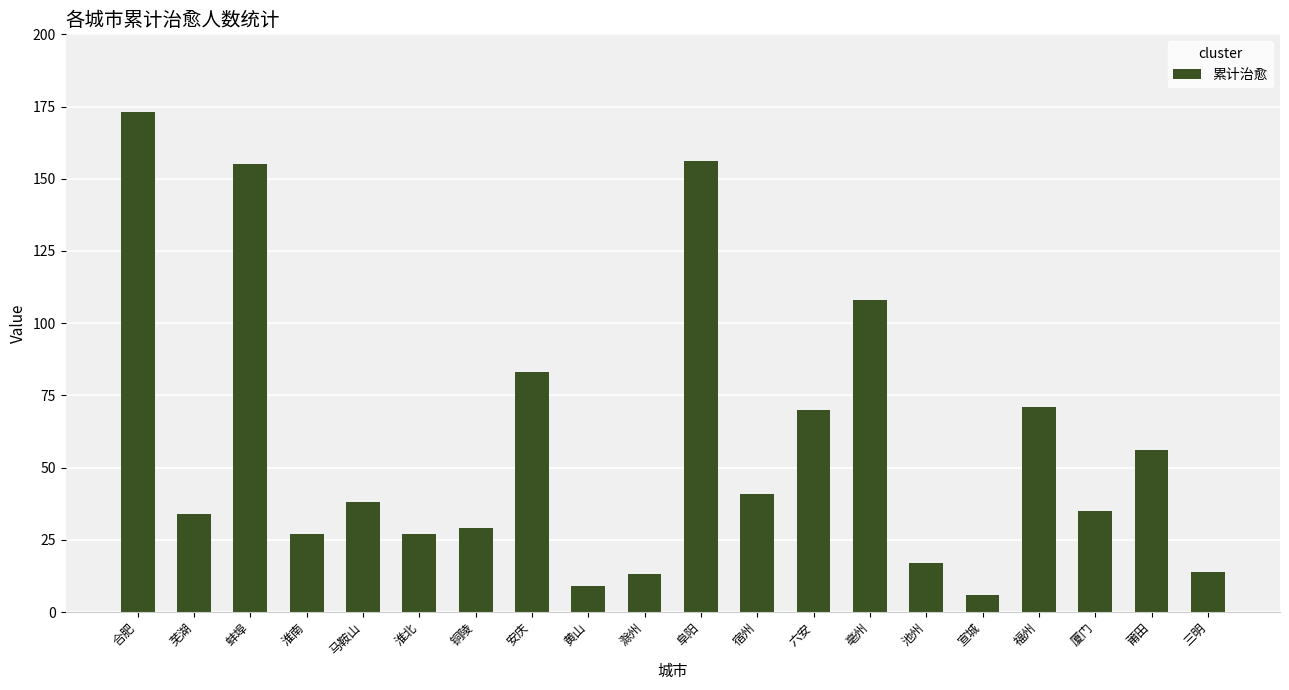

Which has a higher value, 淮北 or 安庆?

安庆